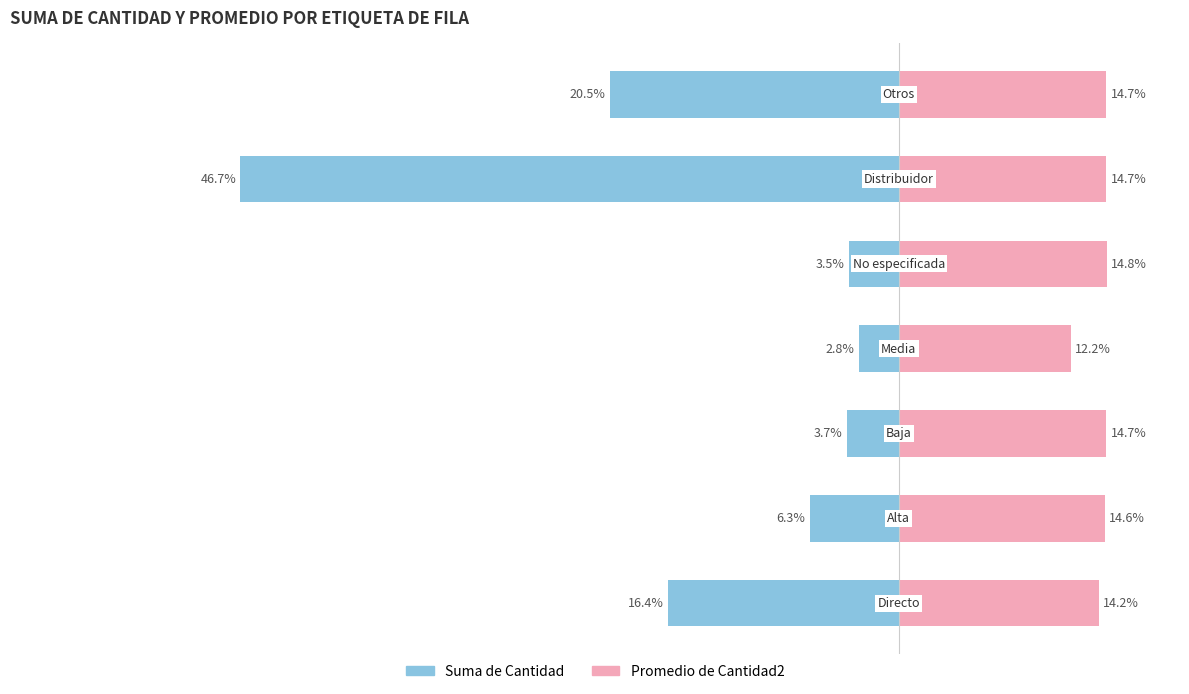

Is it true that Promedio de Cantidad2 equals 12.2 at 3?

True